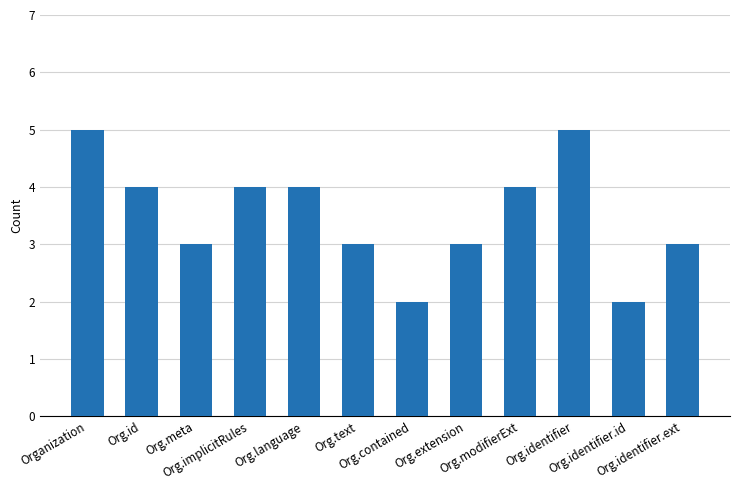

What is the label of the 2nd bar from the left?

Org.id